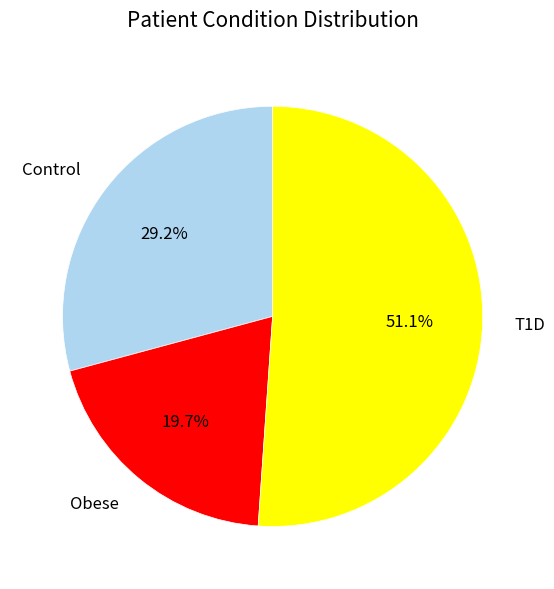

Combined, do Obese and Control account for over 50%?

No